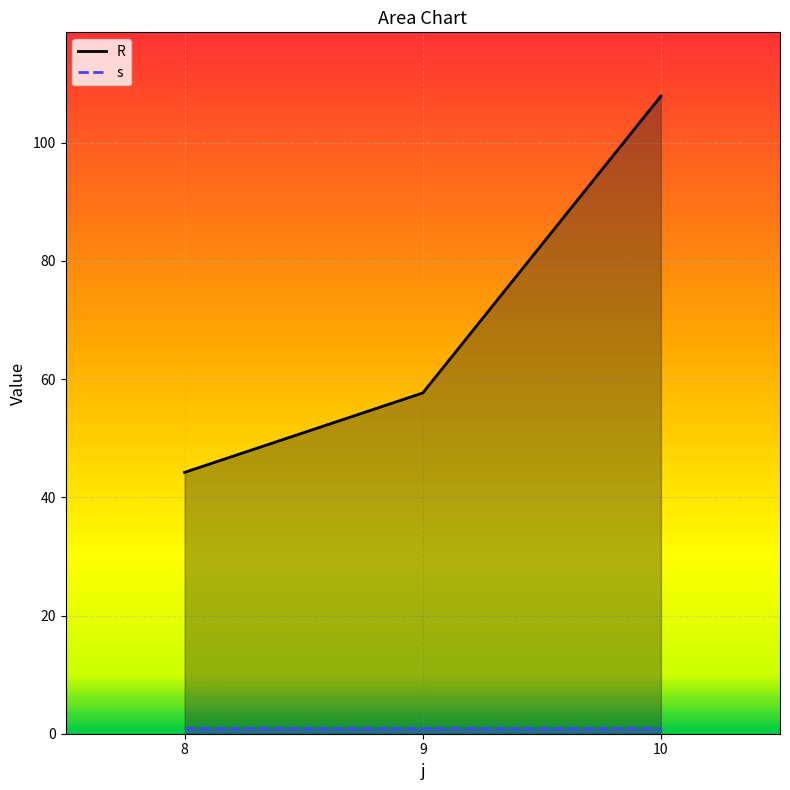

Reading left to right, what are all the values shown in this chart?

R: 8=44.2	9=57.7	10=107.9
s: 8=1.0	9=1.0	10=1.0